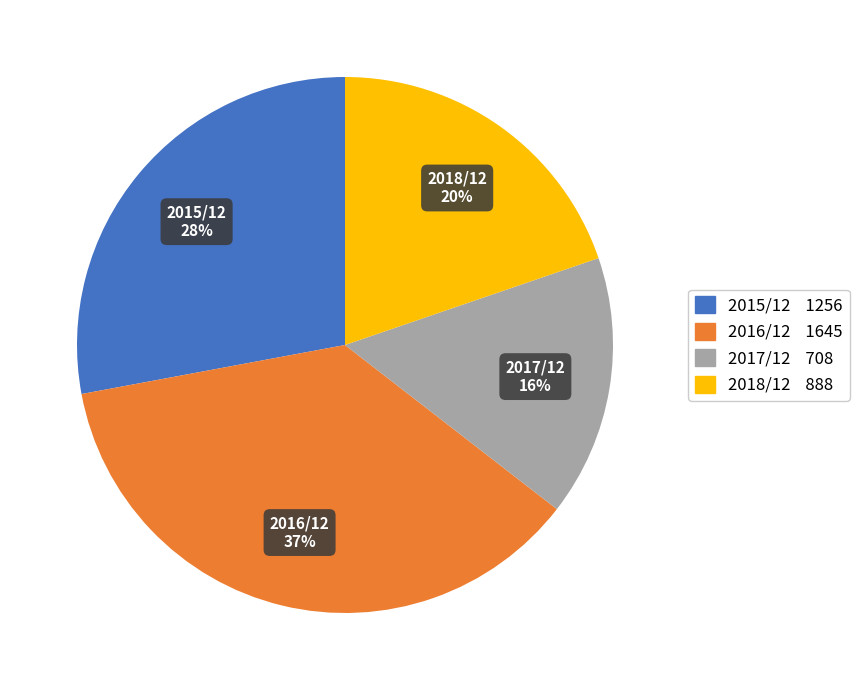

Approximately how many times larger is the value at 2017/12 compared to 2018/12?

0.8